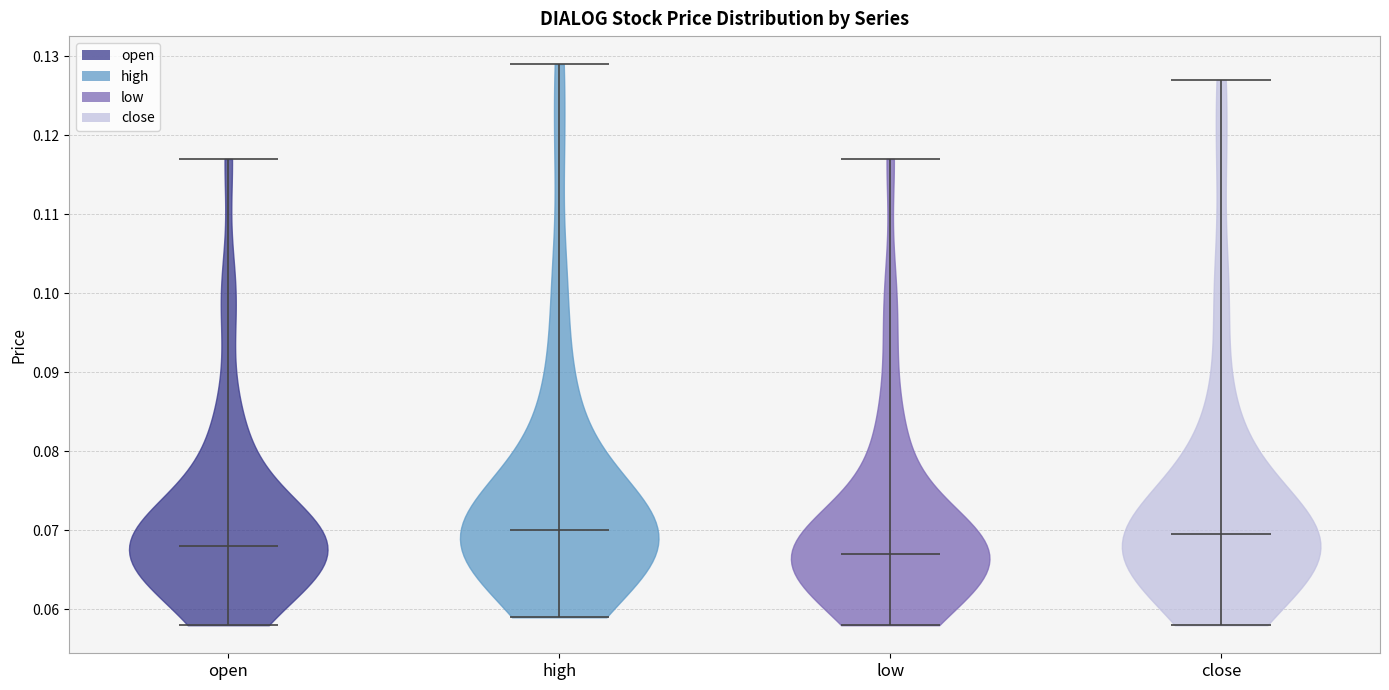

Reading left to right, read every violin against the y-axis: where its median line is, and the lowest and highest points it reaches. The values are not printed on the chart, so give them approximately, as read against the axis.

open: median line 0.068, lowest point 0.058, highest point 0.117
high: median line 0.070, lowest point 0.059, highest point 0.129
low: median line 0.067, lowest point 0.058, highest point 0.117
close: median line 0.070, lowest point 0.058, highest point 0.127